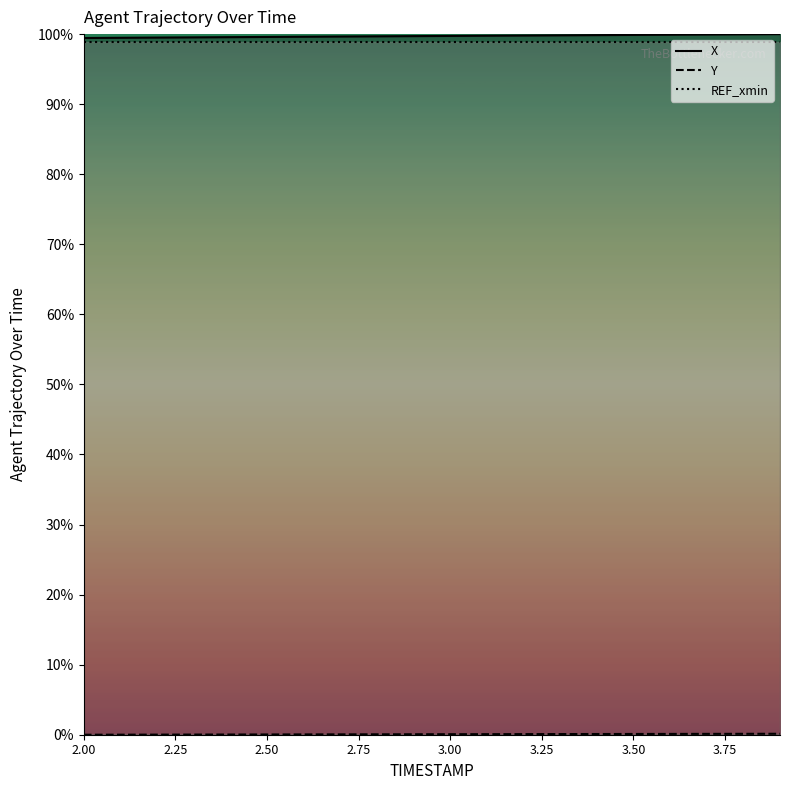

Which series has the largest total across all categories?

X